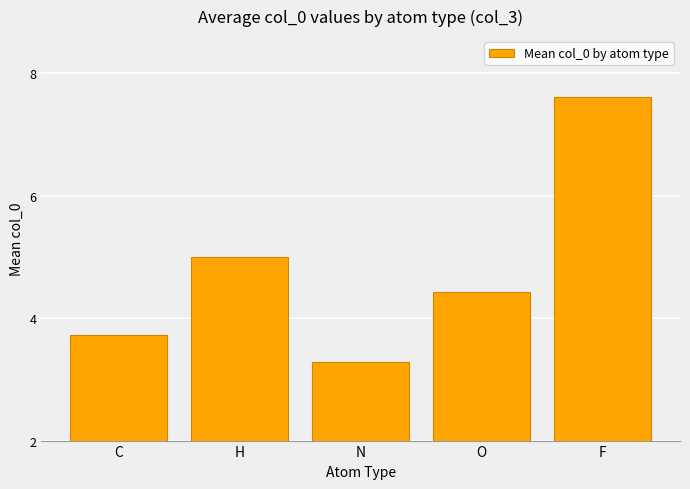

What is the change in value from N to F?

+4.3